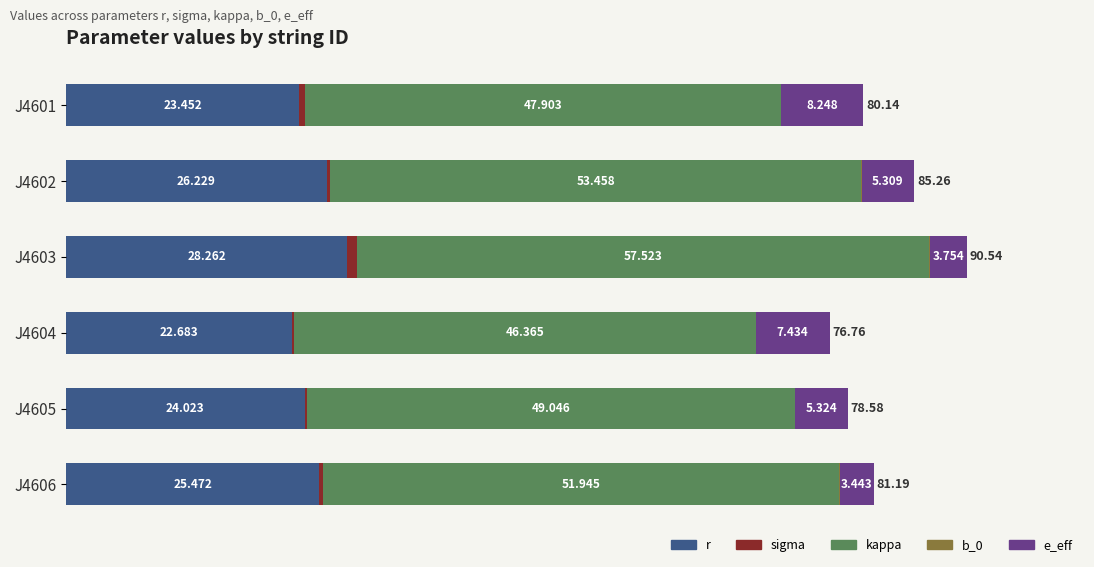

Which series changed the most between J4602 and J4606?

e_eff